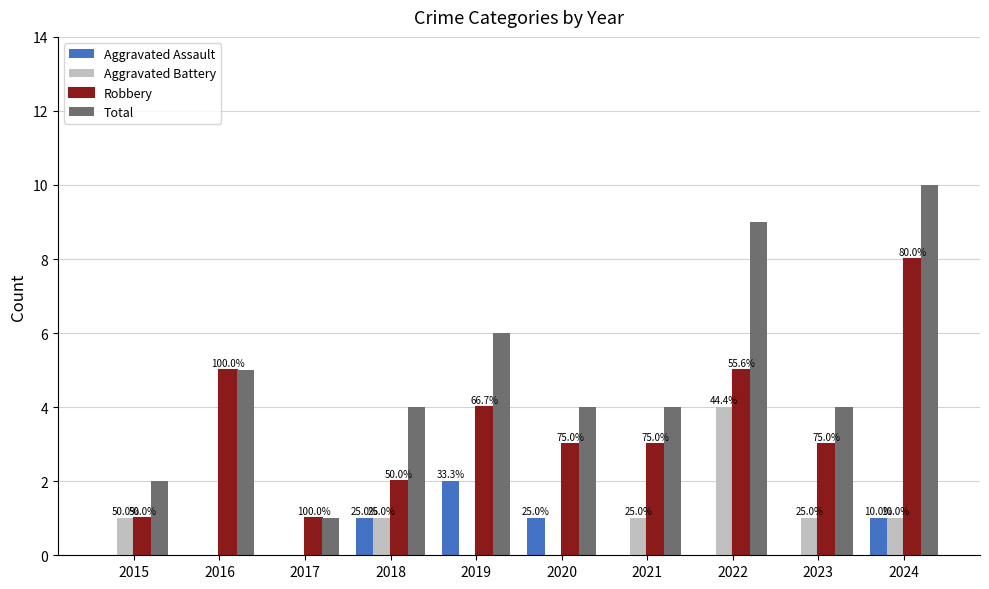

Rank the series at 2019 from lowest to highest value.

Aggravated Battery, Aggravated Assault, Robbery, Total